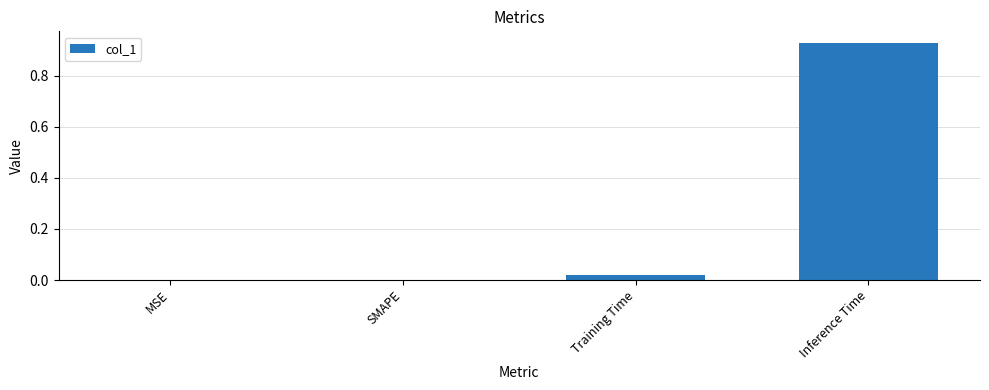

What is the change in value from Training Time to Inference Time?

+0.9